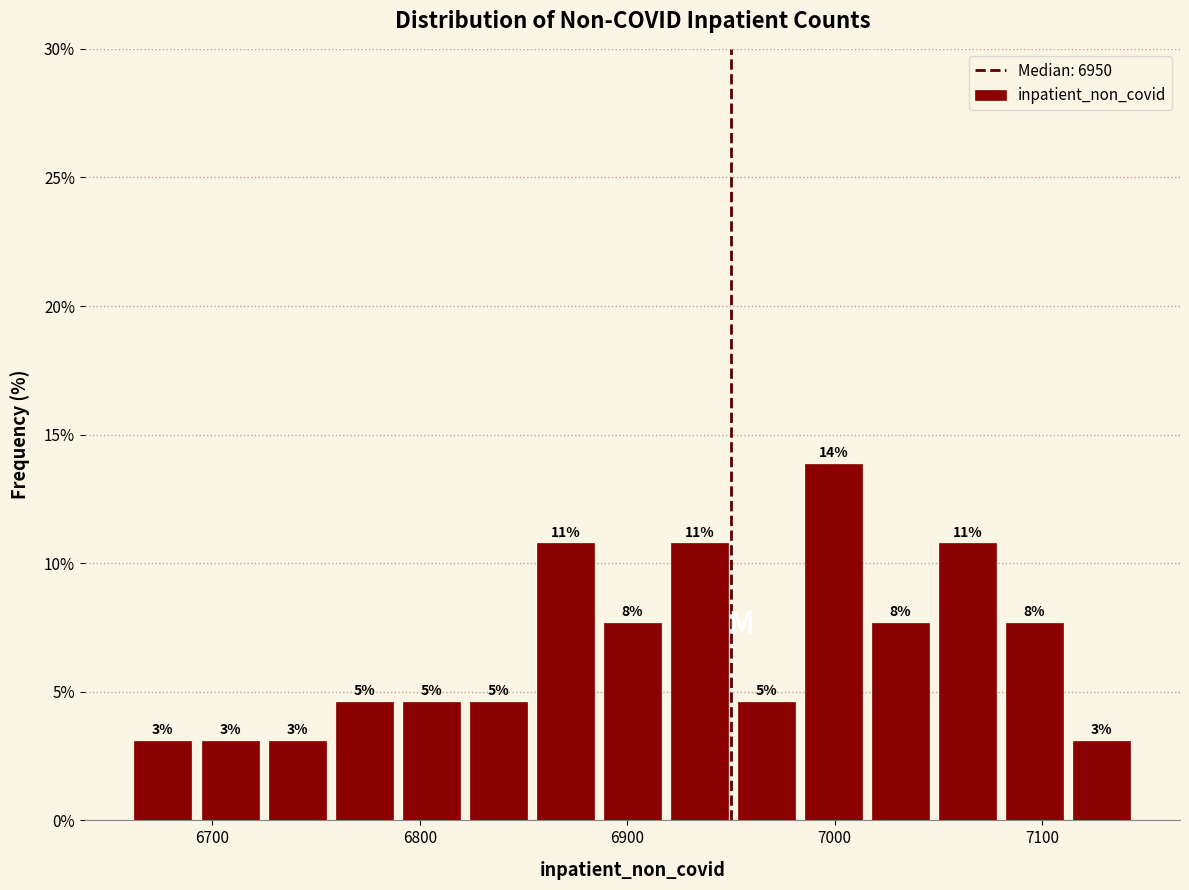

Read against the x-axis, roughly where is the centre of the tallest bar?

7000